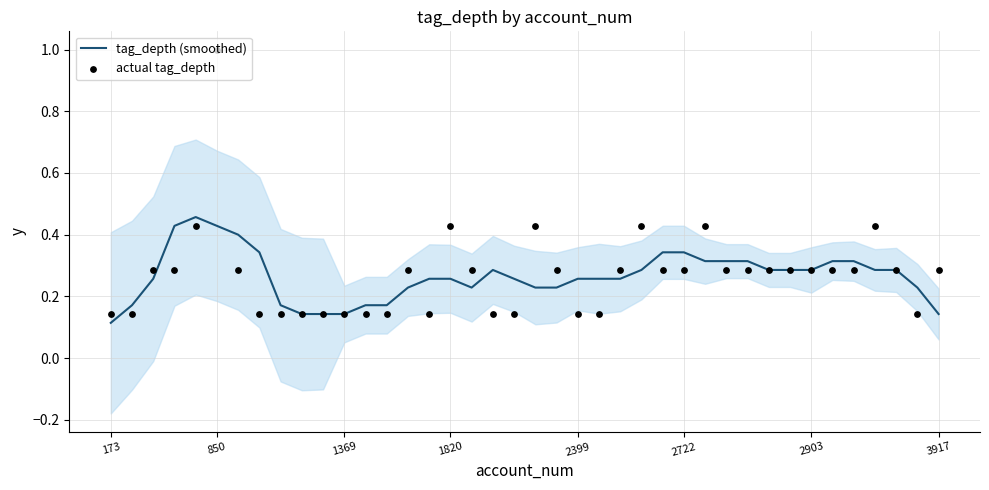

Which category has the lowest value in the tag_depth (smoothed) series?

173